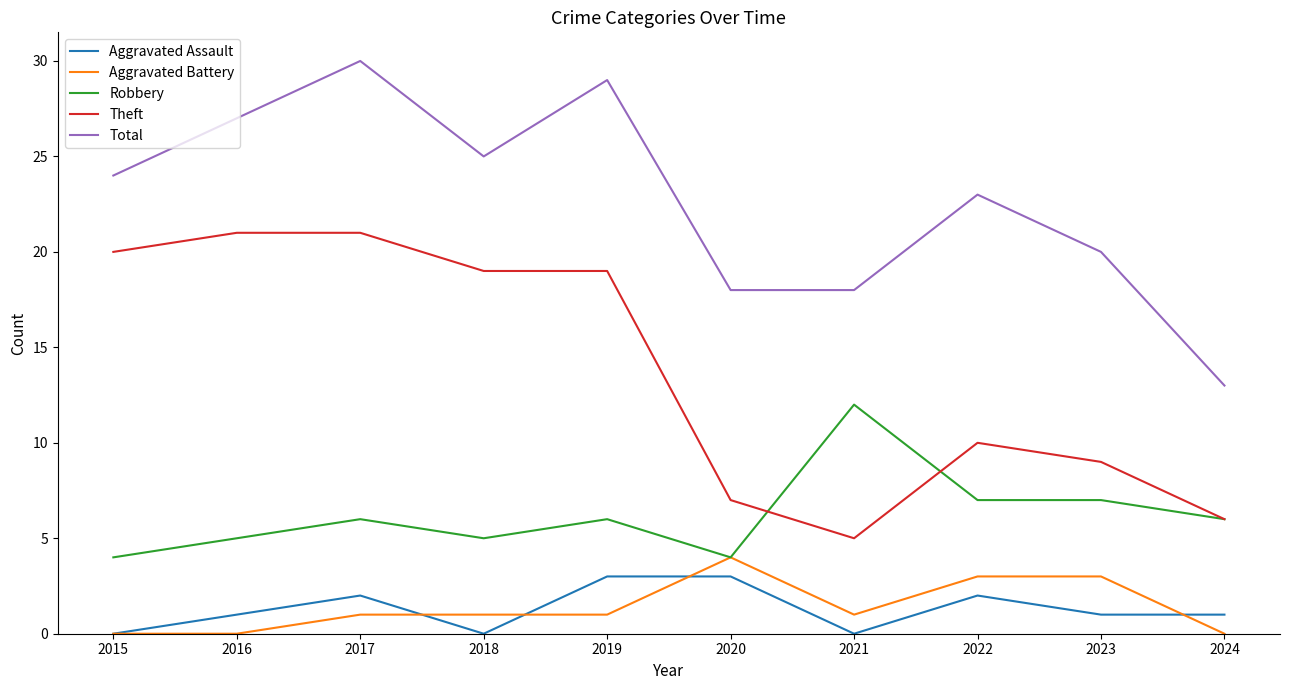

Count the number of data series in this chart.

5